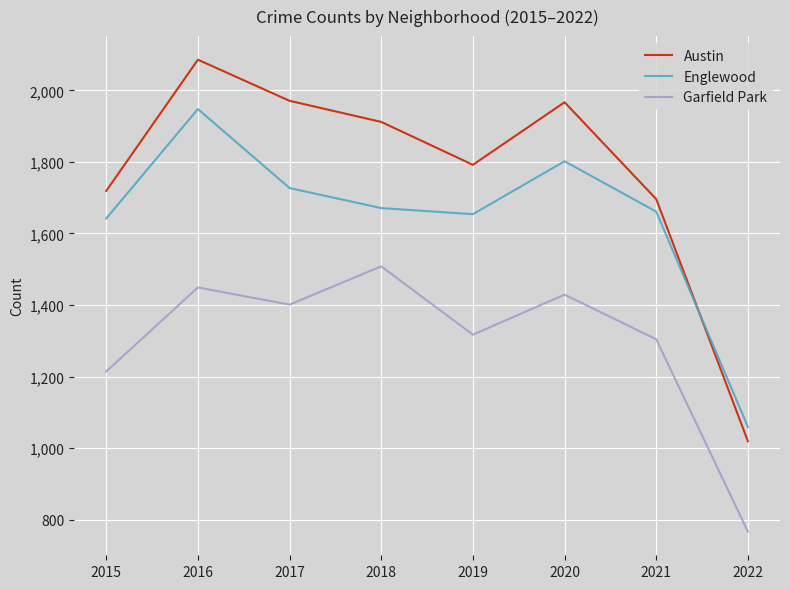

What is the spread (max minus min) of values at 2018?

404